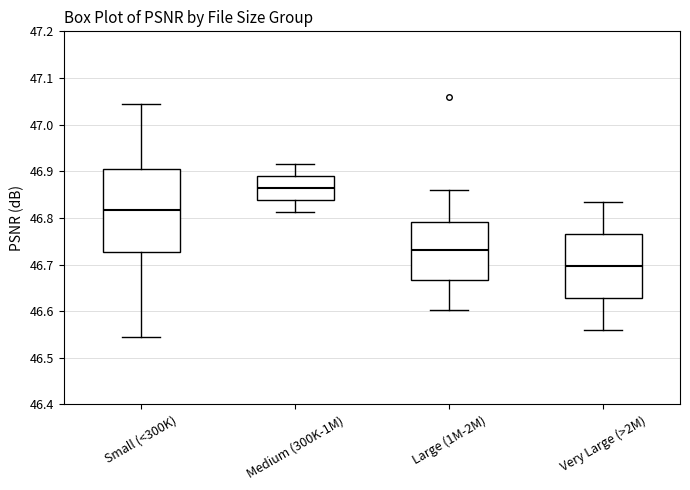

Which box's median line is the lowest?

Very Large (>2M)